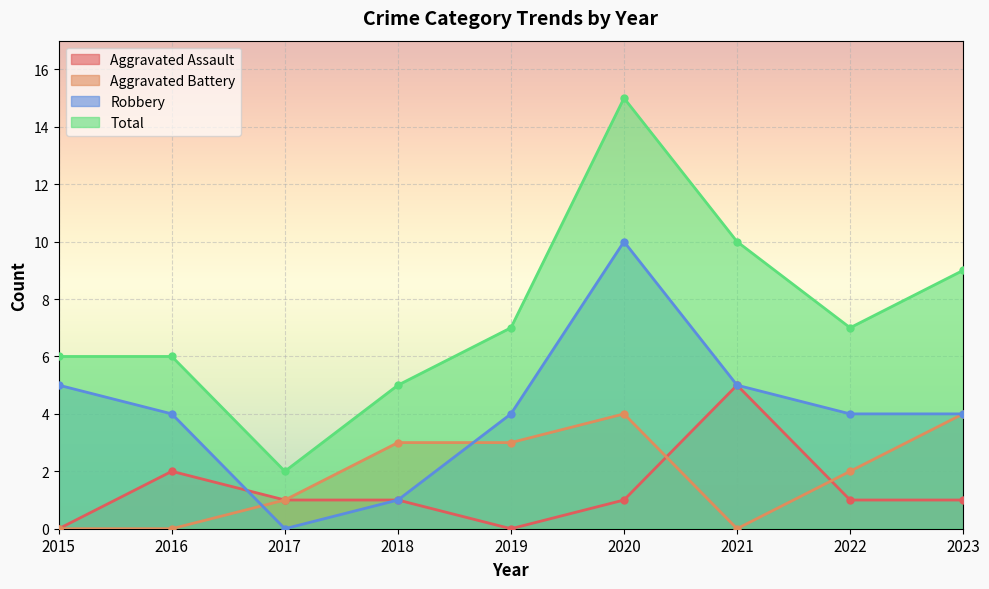

At which label is Robbery closest to 5?

2015